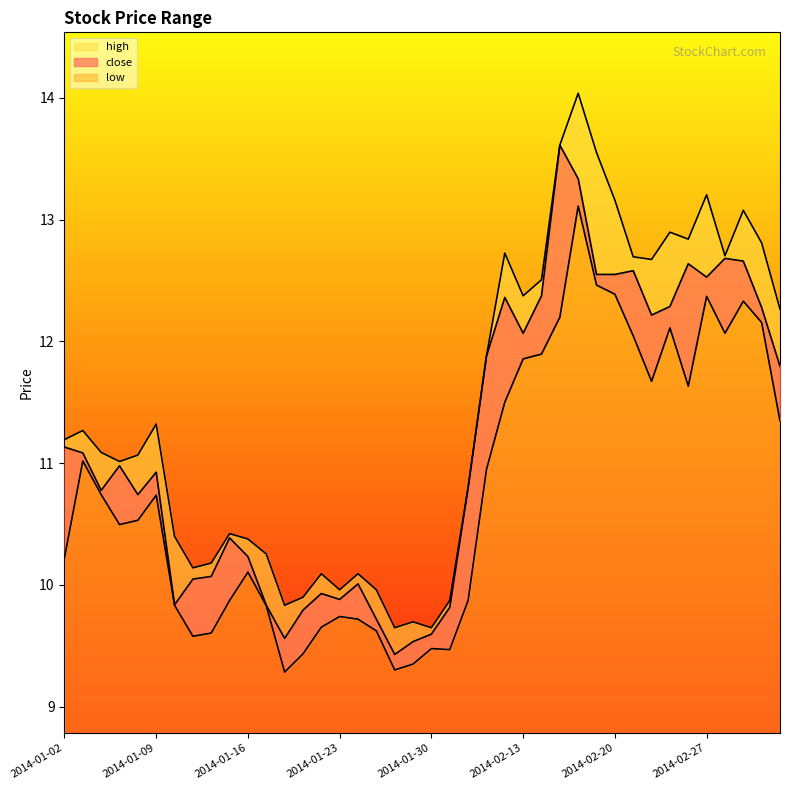

Which series has the largest range (max minus min)?

high